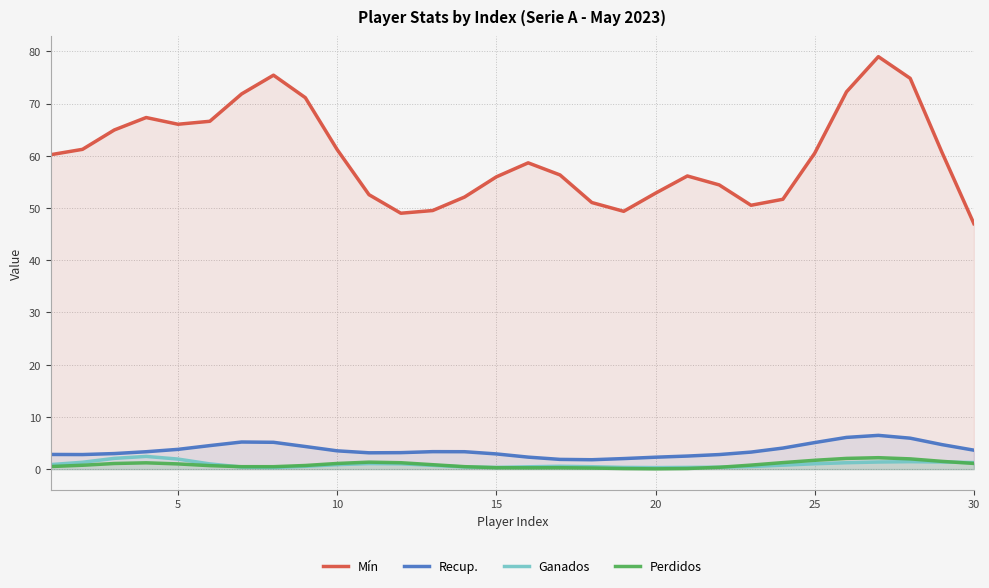

How many lines are shown in the chart?

4